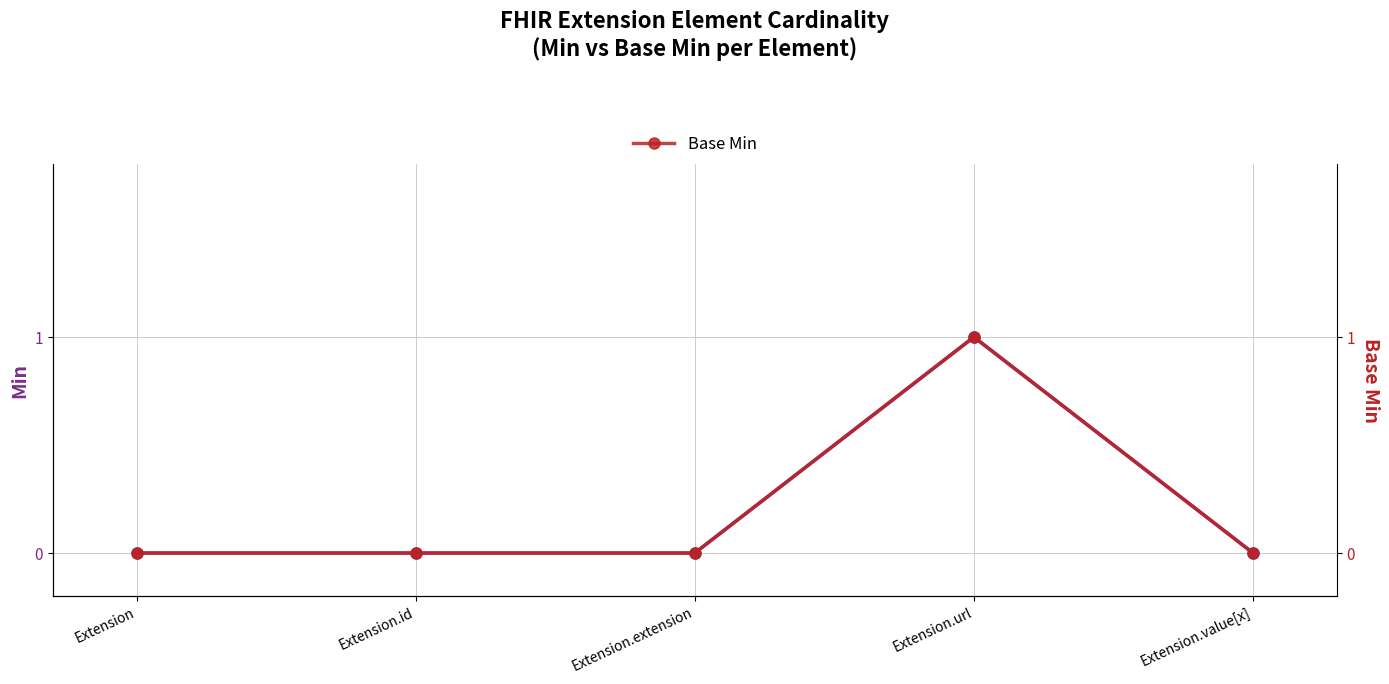

At which label is Base Min closest to 0?

Extension